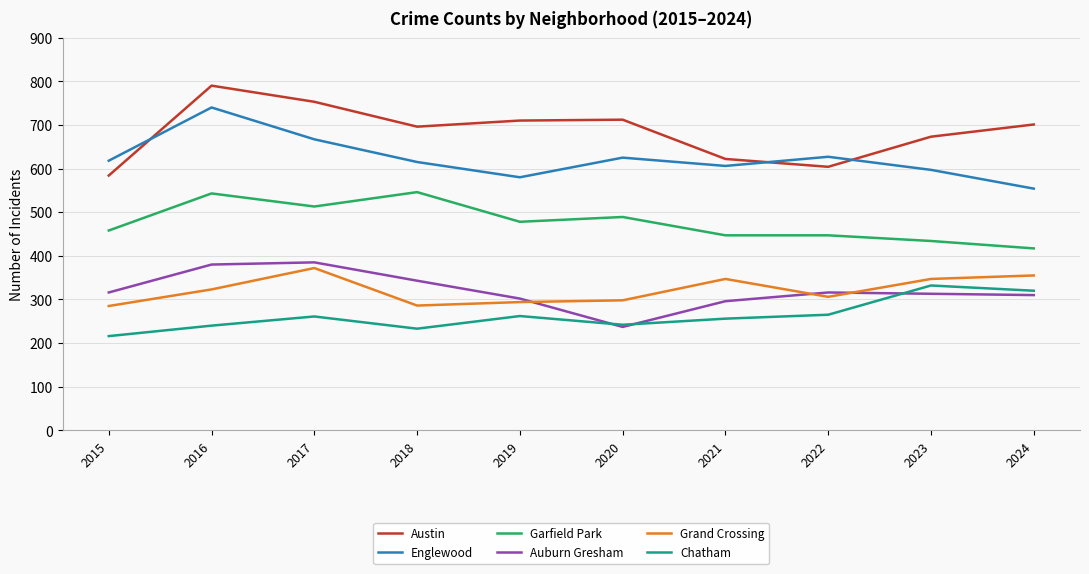

What is the highest value of the Englewood series?

740